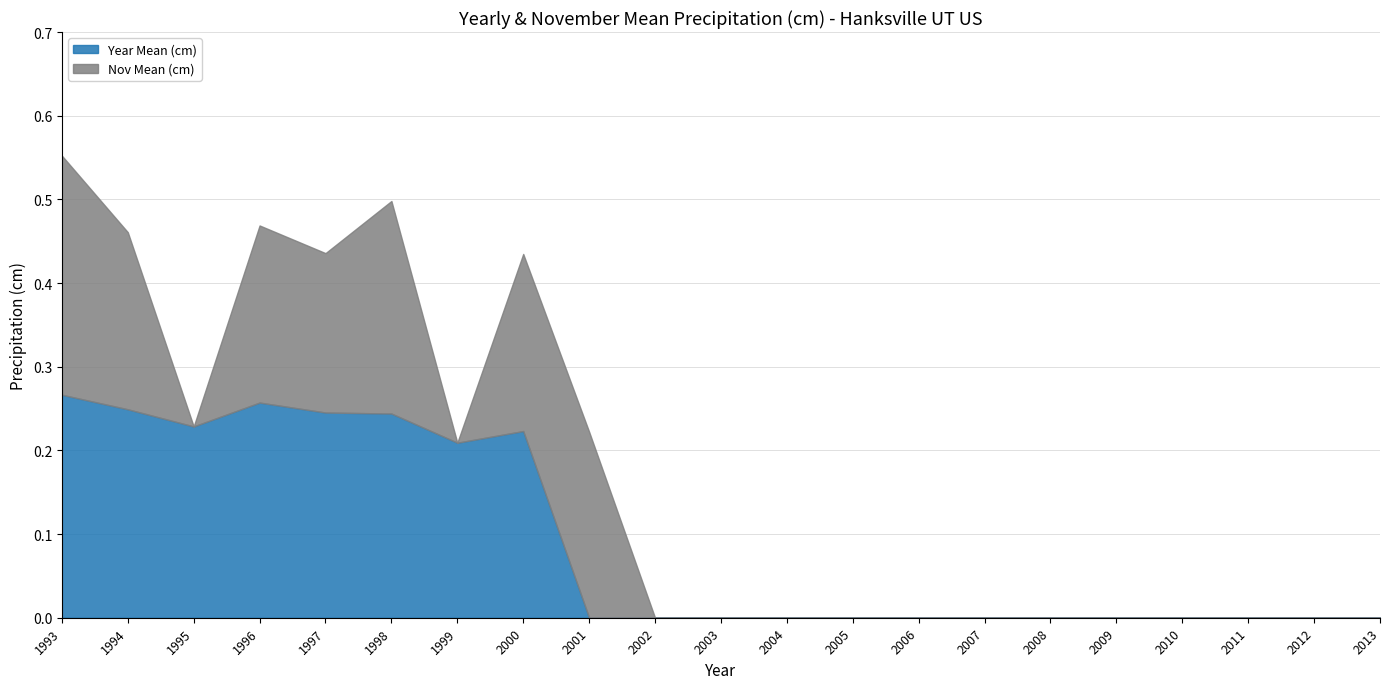

Which has a higher value, 2010 or 1999?

1999